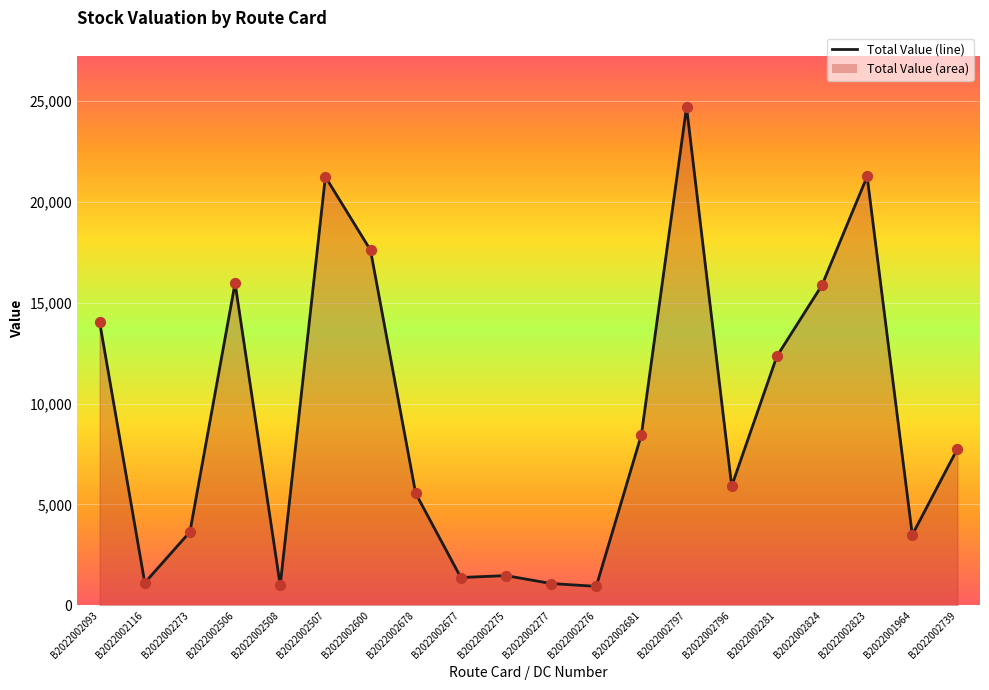

What is the change in value from B2022002797 to B2022002823?

-3435.3